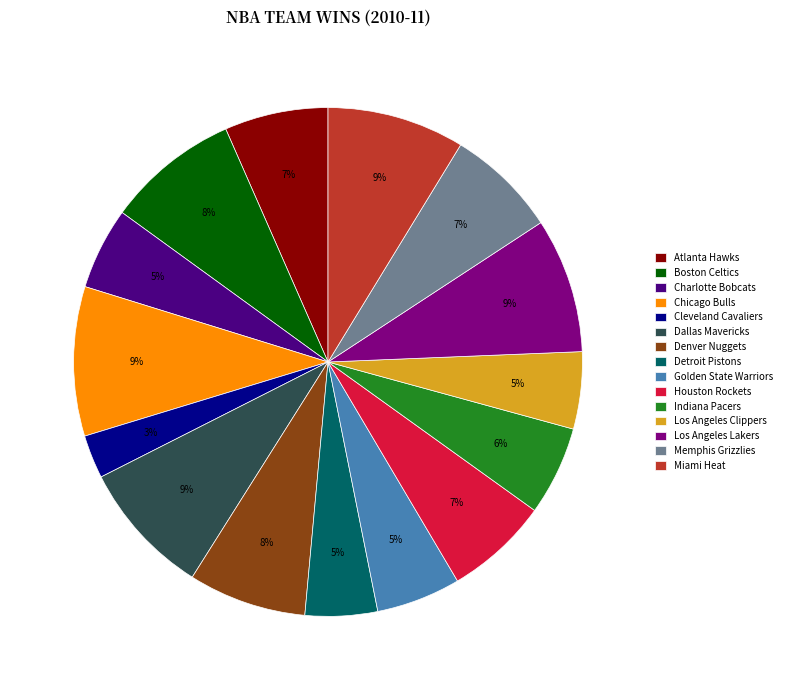

What is the smallest slice in the pie chart?

Cleveland Cavaliers